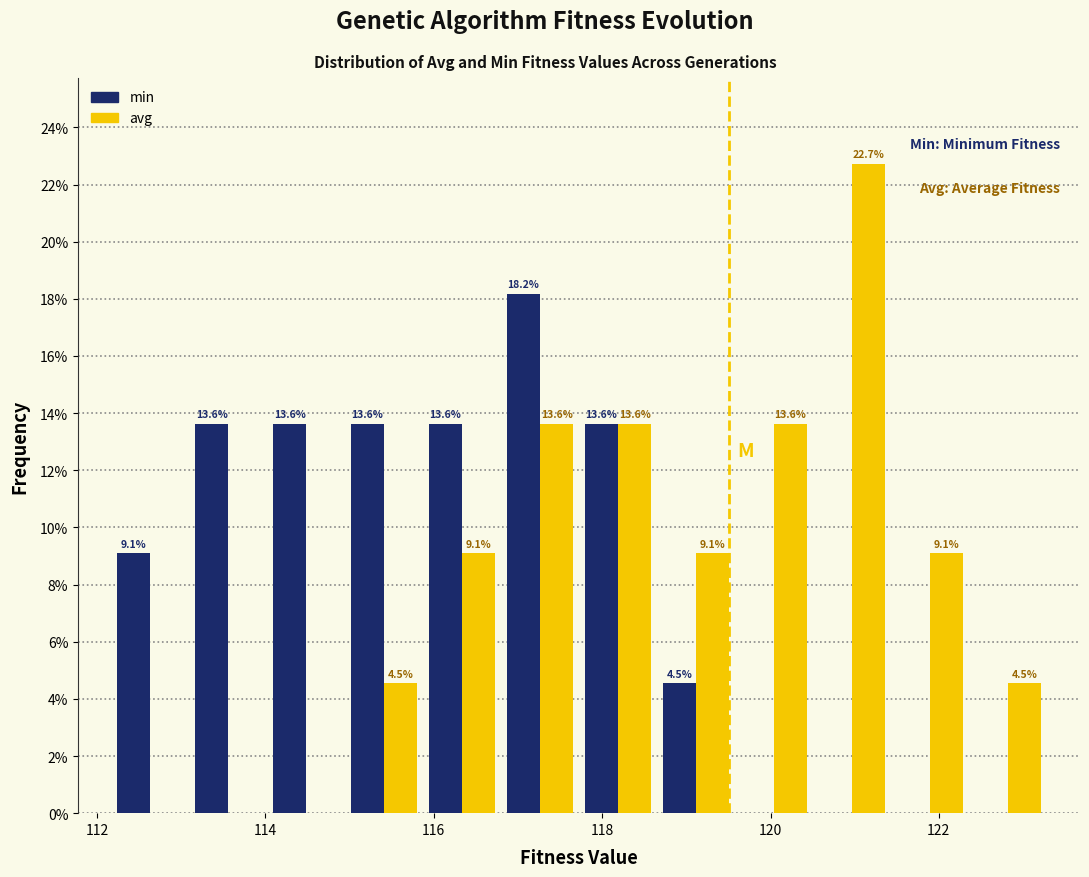

In the avg series, which range on the x-axis has the tallest bar?

120.6 to 121.4